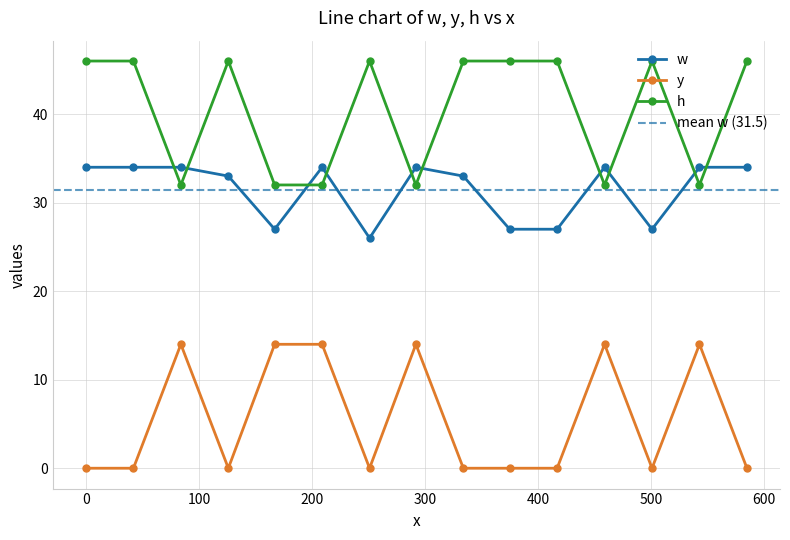

What is the difference between the y values at 417 and 459?

14